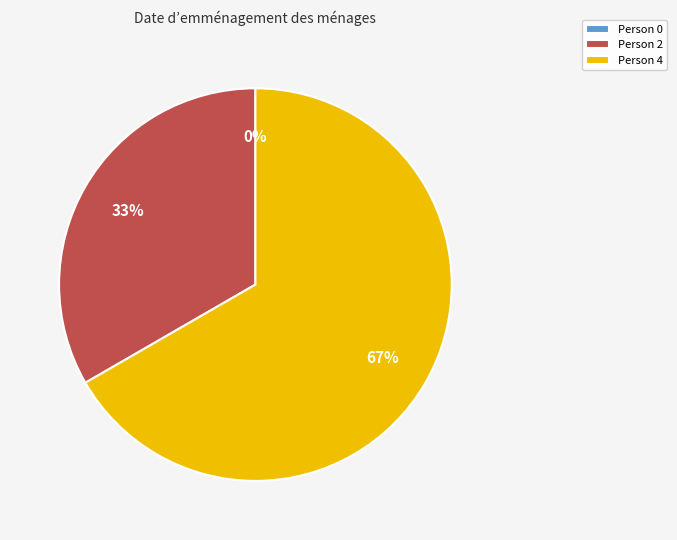

Approximately how many times larger is the value at http://example.com/person4 compared to http://example.com/person2?

2.0